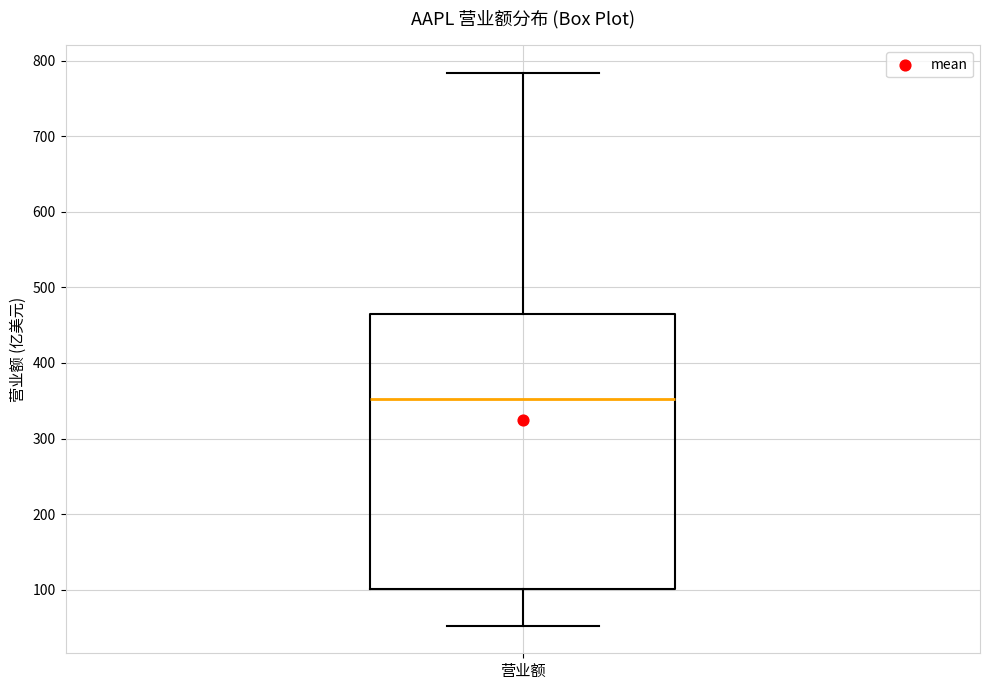

Transcribe this box plot: give where the median line is, the range the box spans, and where the two whiskers end, as read against the y-axis. The values are not printed on the chart, so give them approximately, as read against the axis.

median 350, box 100 to 460, whiskers 50 to 780